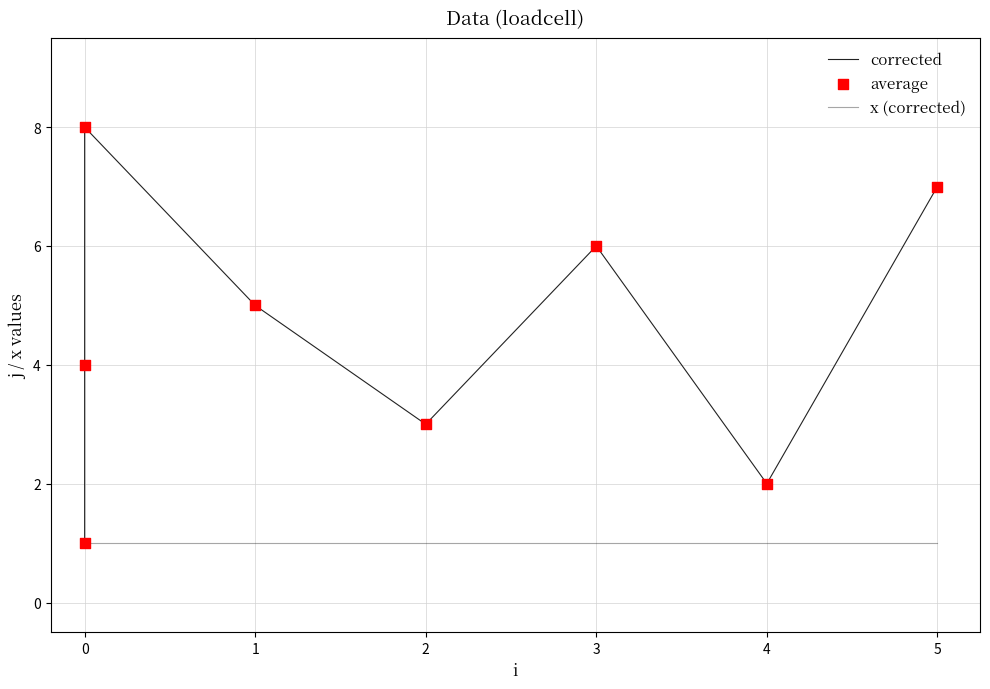

At how many categories does at least one series exceed 4?

4